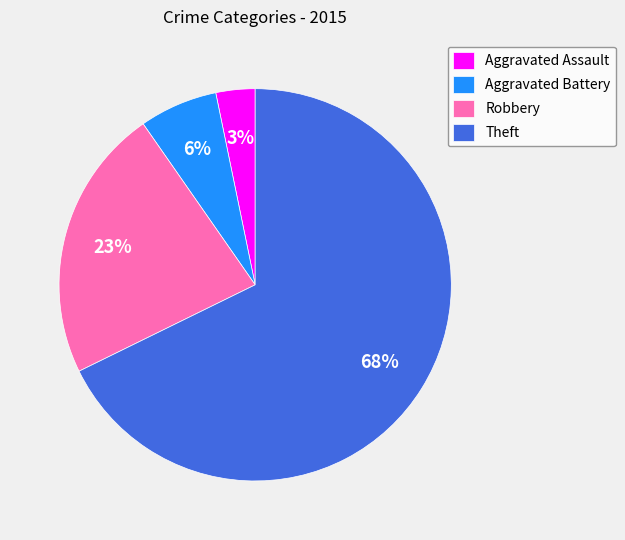

Do Aggravated Battery and Aggravated Assault together represent more than half of the pie?

No